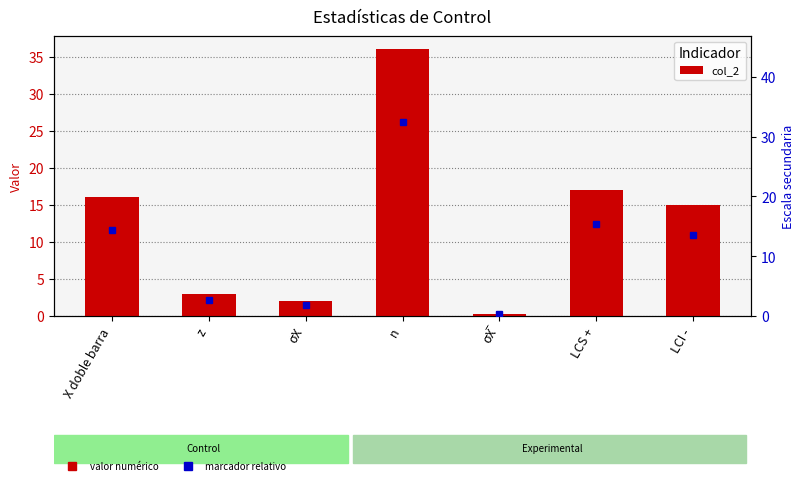

Is it true that the value at z is 4.8?

False